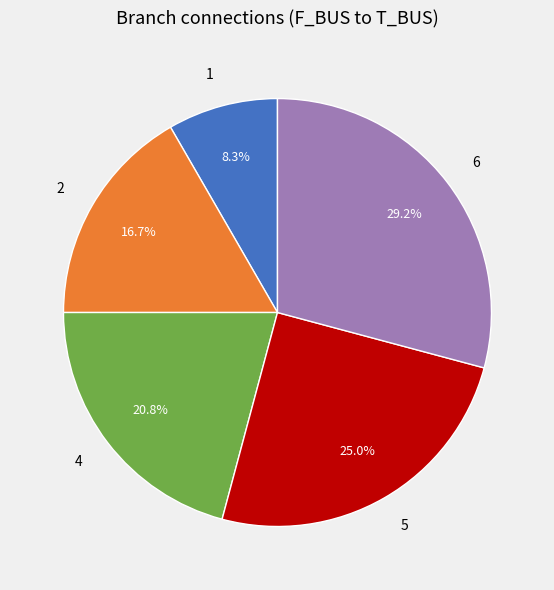

Count the number of slices in the pie.

5